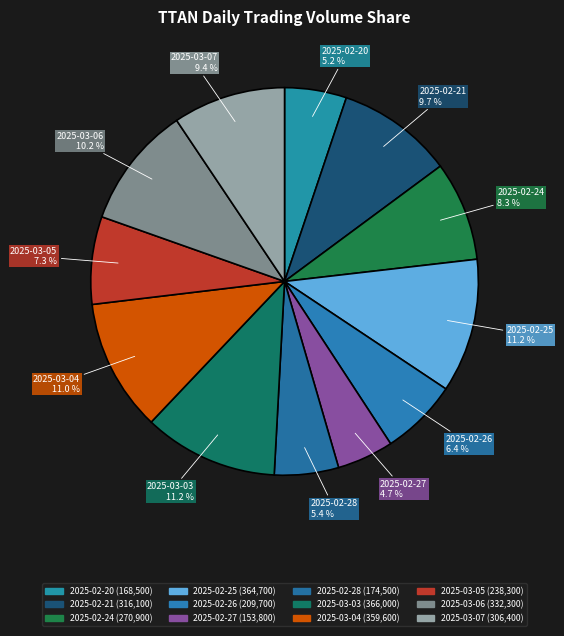

How many segments does this pie chart have?

12